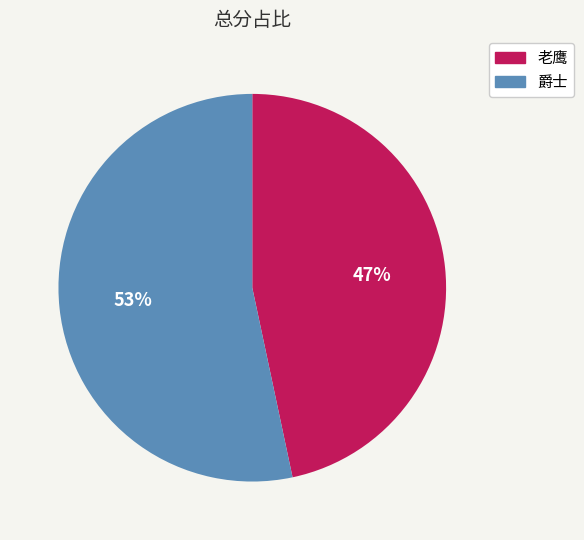

Is 爵士 the majority of the pie?

Yes